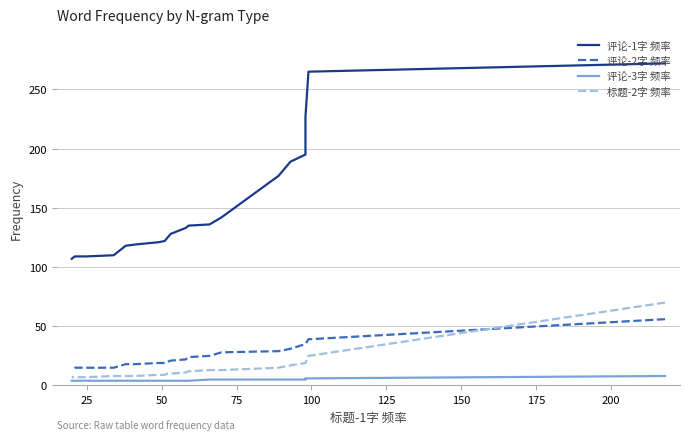

How many lines are shown in the chart?

4